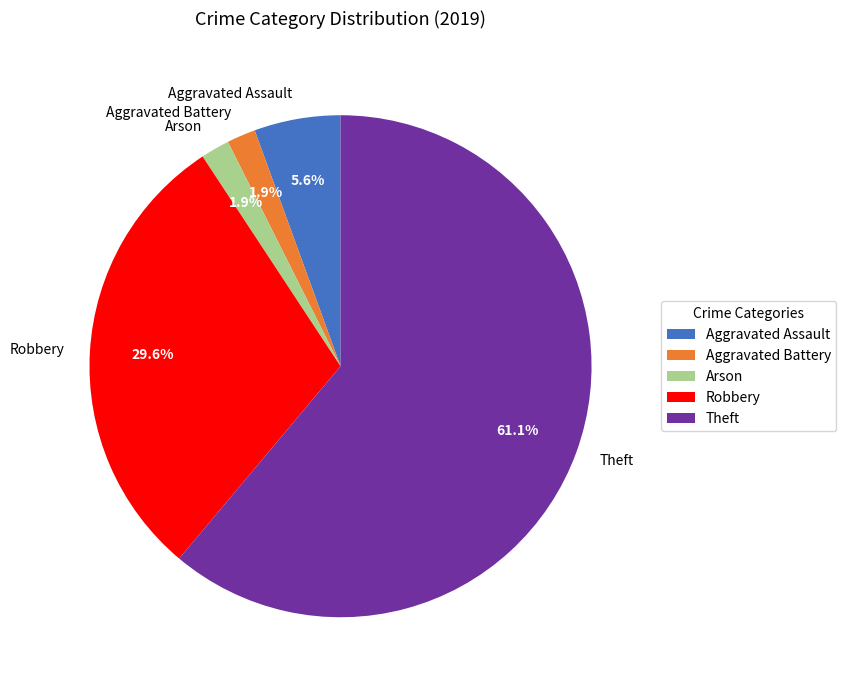

To the nearest percent, what portion does Aggravated Assault represent?

6%